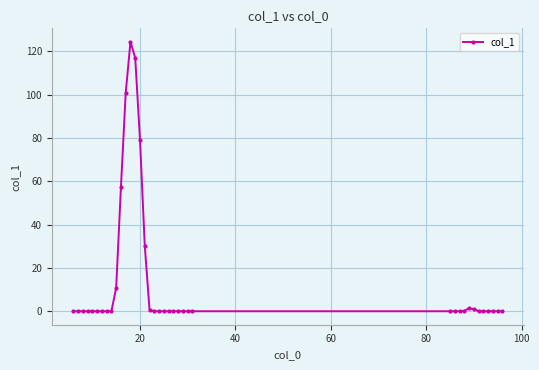

What is the difference between the maximum and minimum values?

124.4